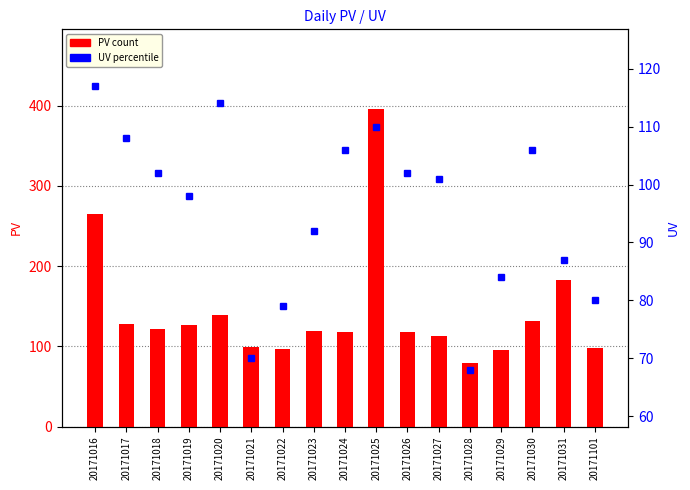

What is the difference between the maximum and minimum values in the PV (count) series?

317